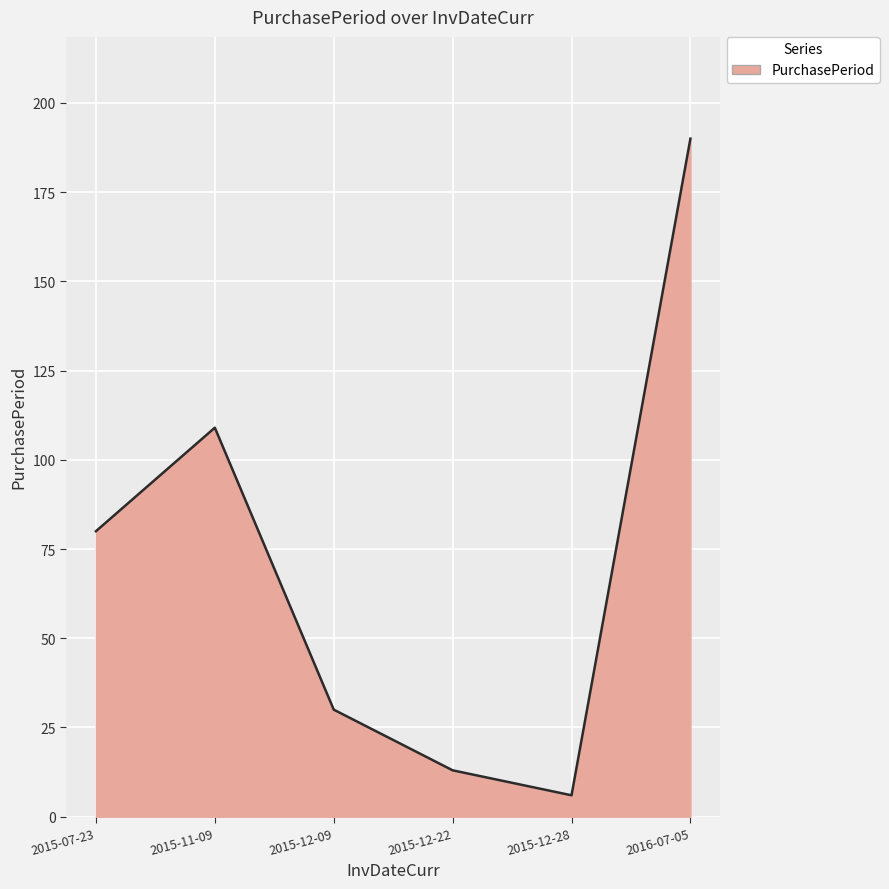

Where is the data nearest to the value 98?

2015-11-09